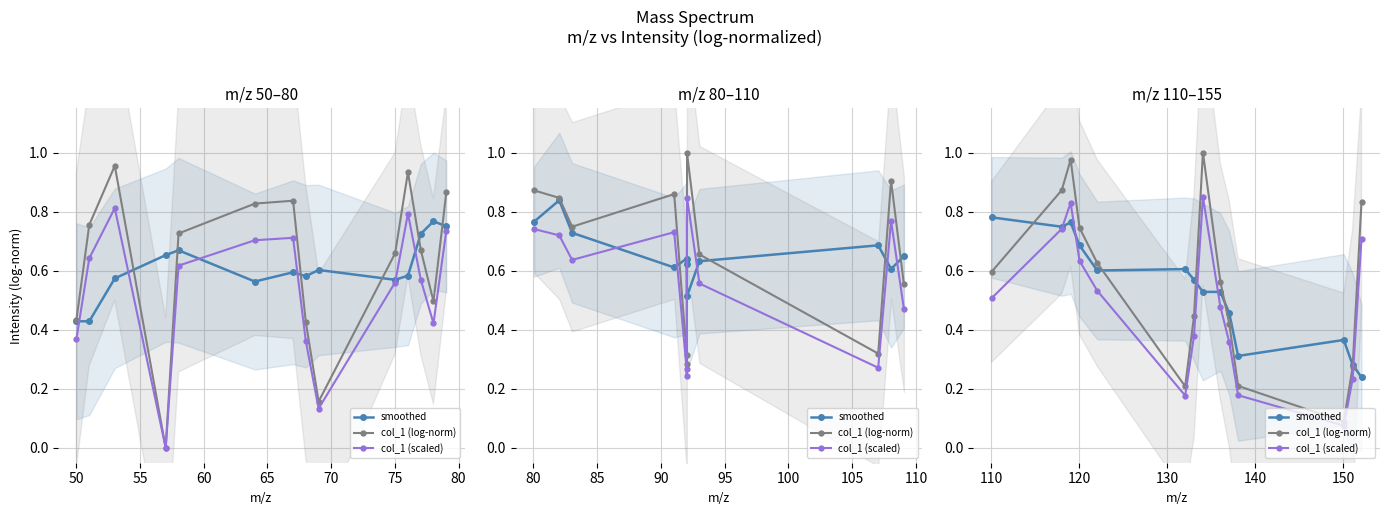

What are all the series names shown in the legend?

smoothed, col_1 (log-norm), col_1 (scaled)